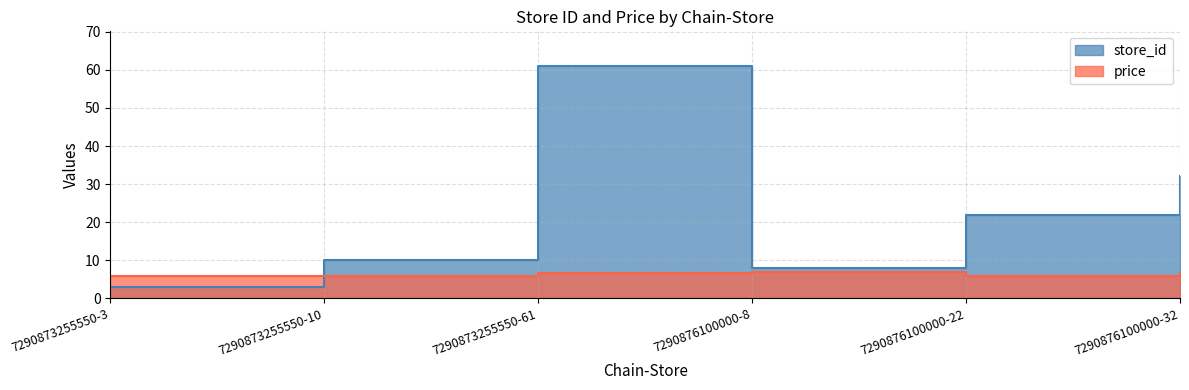

What is the sum of the price values at 7290876100000-32 and 7290873255550-61?

13.4